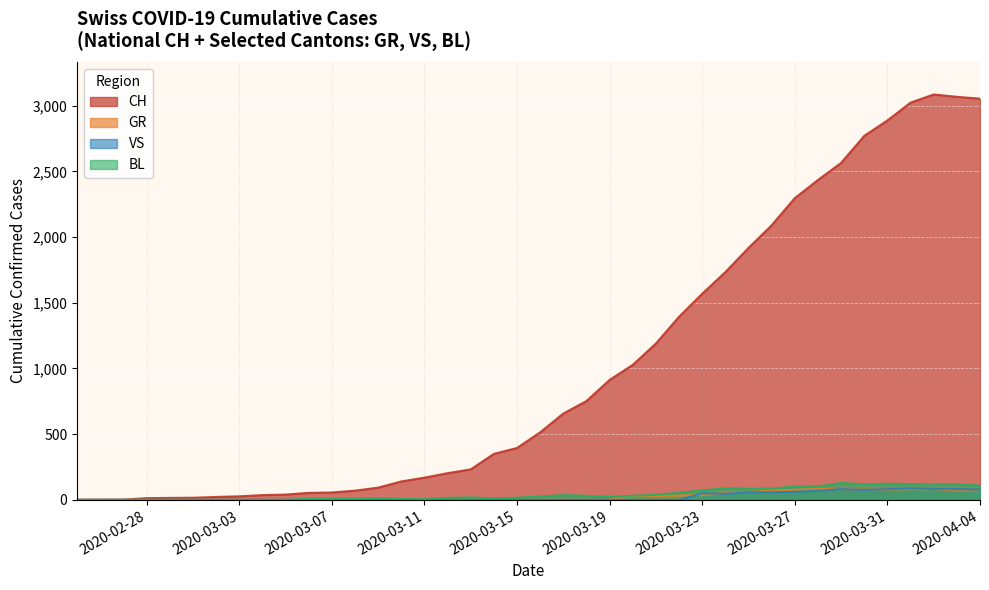

Is it true that CH equals 1918 at 2020-03-25?

True